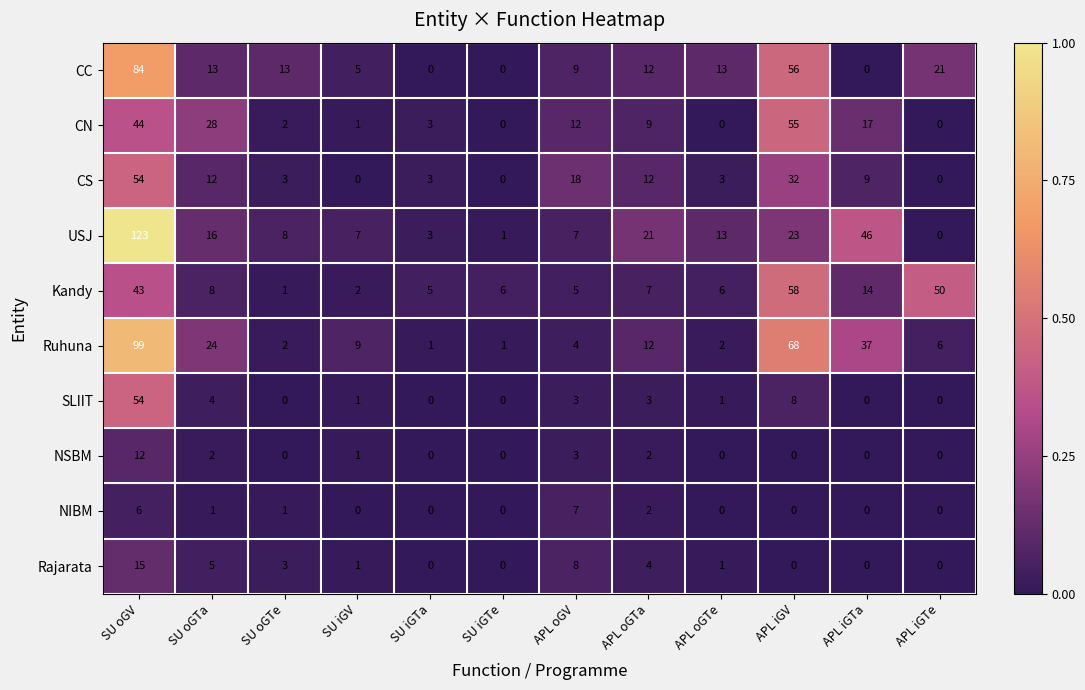

Which series has the widest spread of values?

USJ